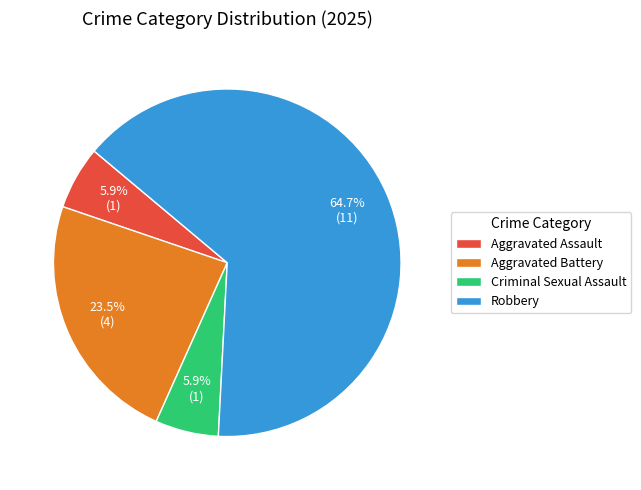

Is it true that Robbery is 65% of the pie?

True